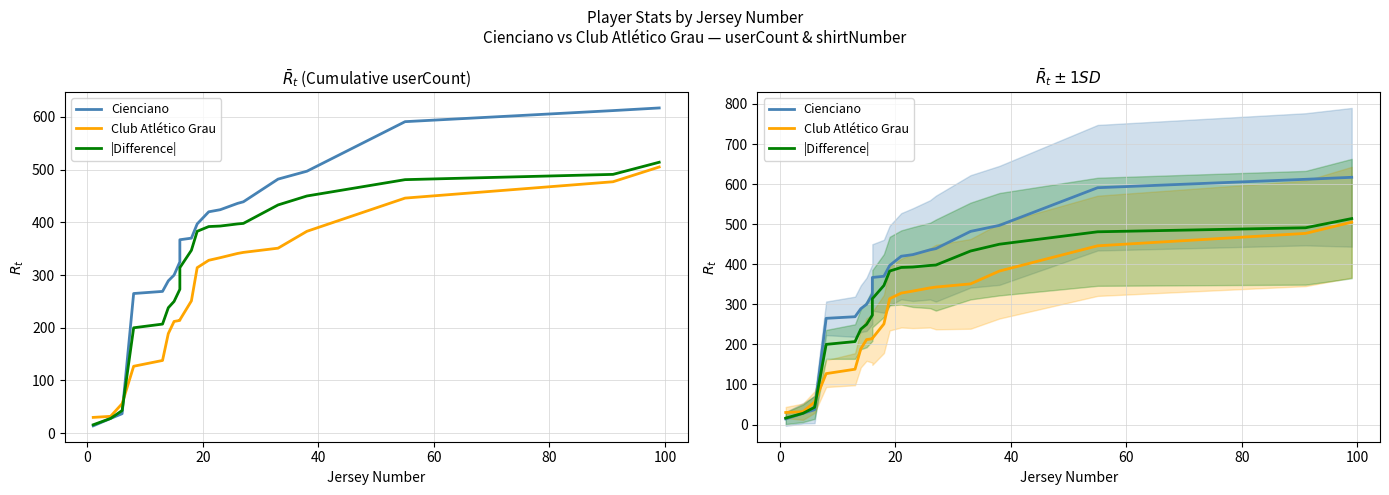

True or false: |Difference| has more than 1 points higher than both neighbors.

False